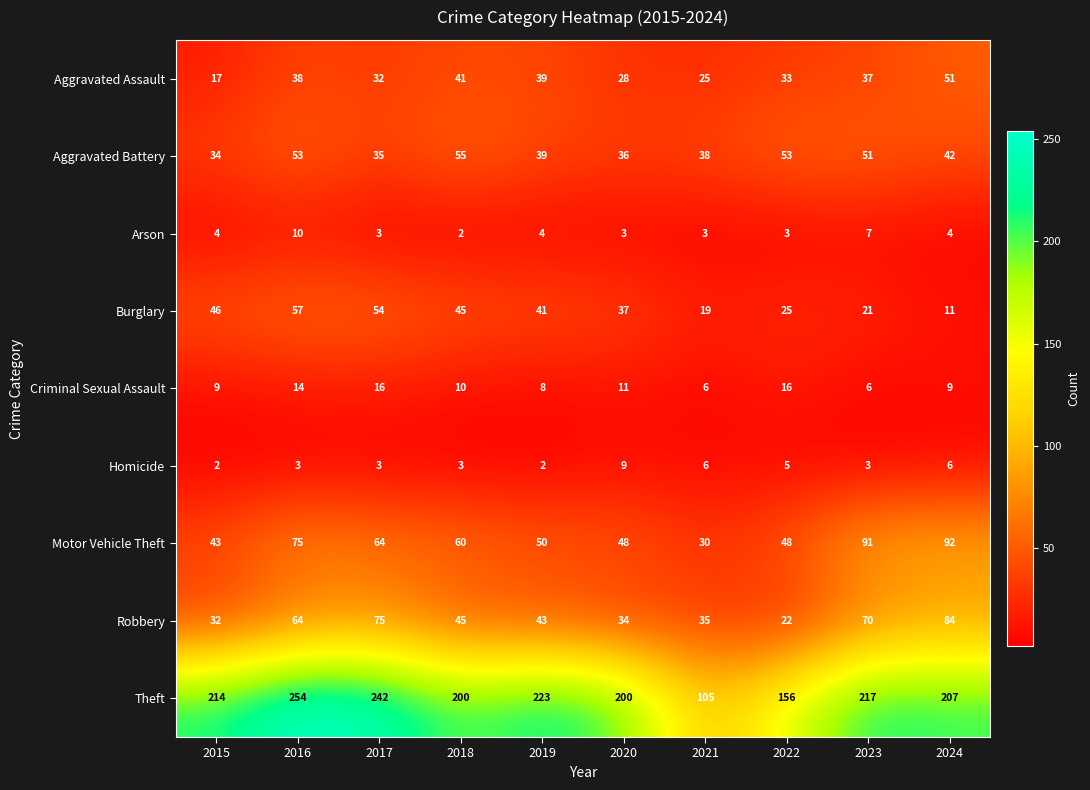

Is it true that Criminal Sexual Assault equals 10 at 2021?

False